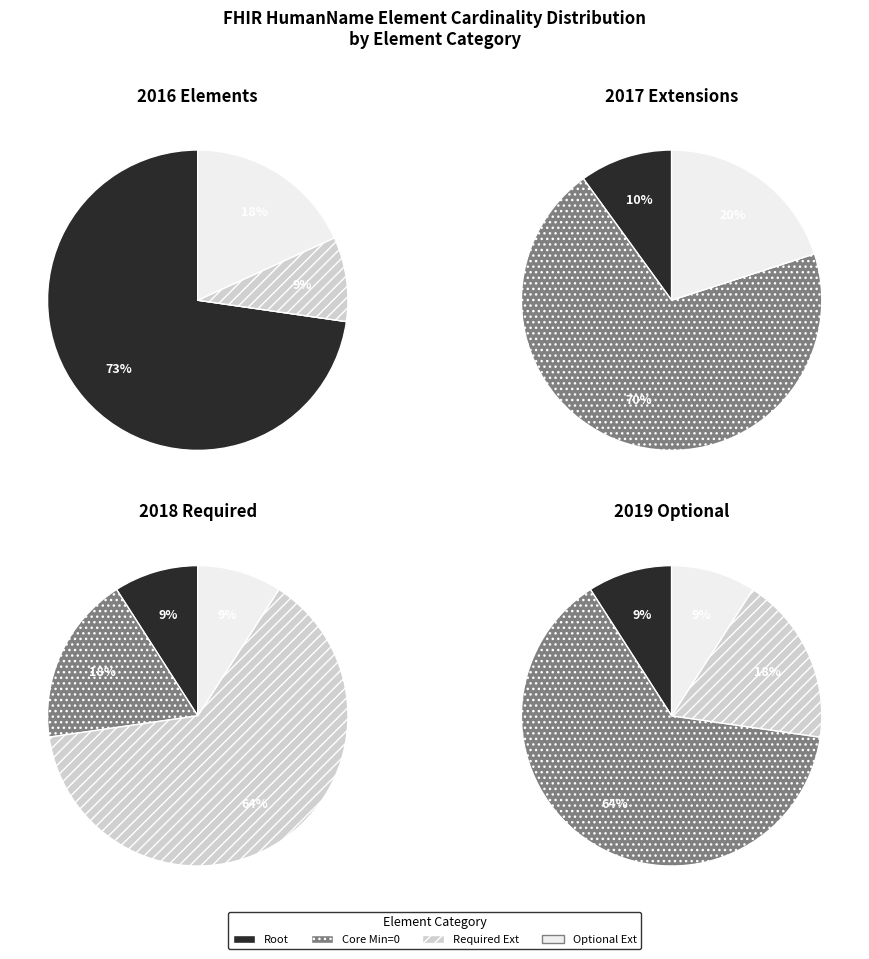

Does HumanName.text account for over 50% of the chart?

No